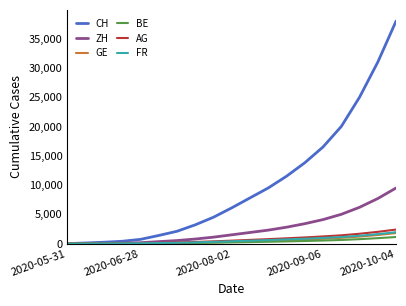

Which series has the largest total across all categories?

CH